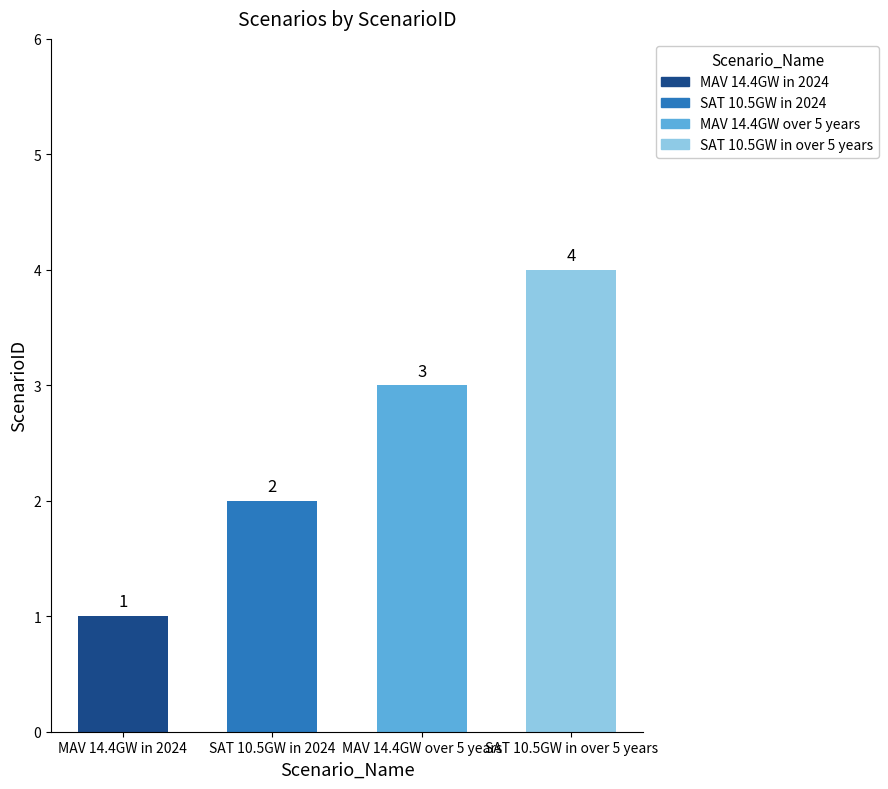

Which category has the lowest value across all series?

MAV 14.4GW in 2024